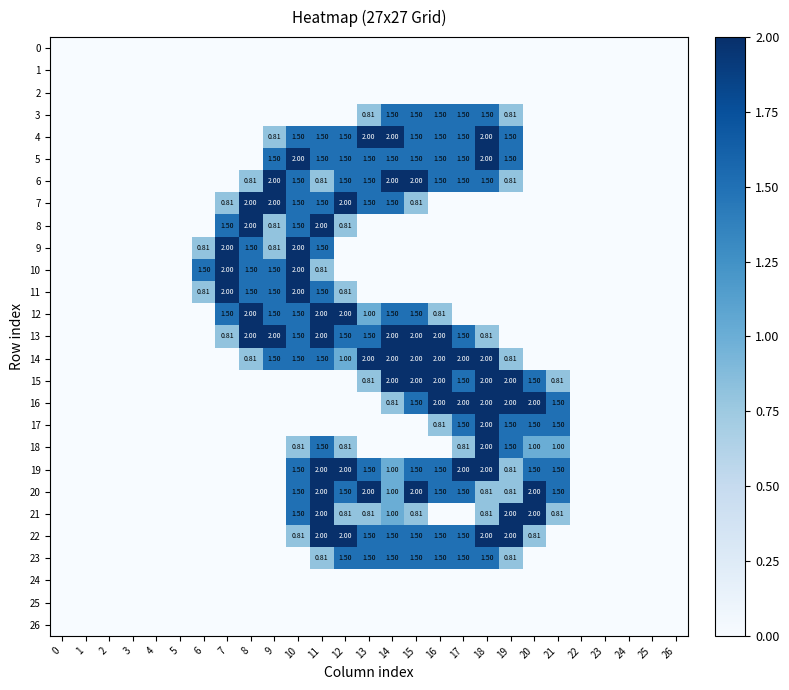

Where is 7 nearest to the value 1?

7